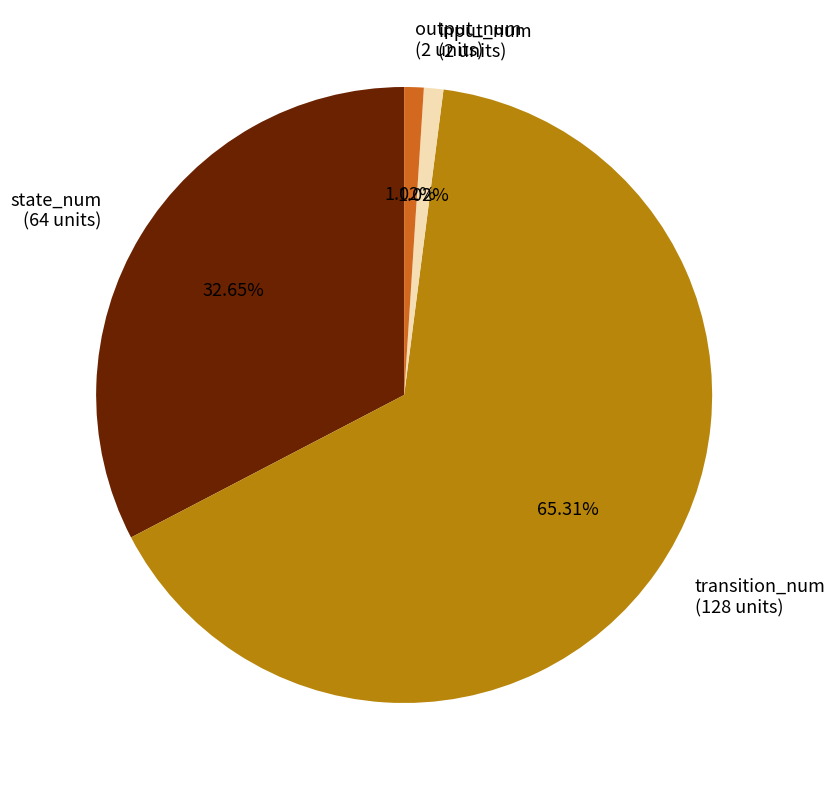

Count the number of slices in the pie.

4